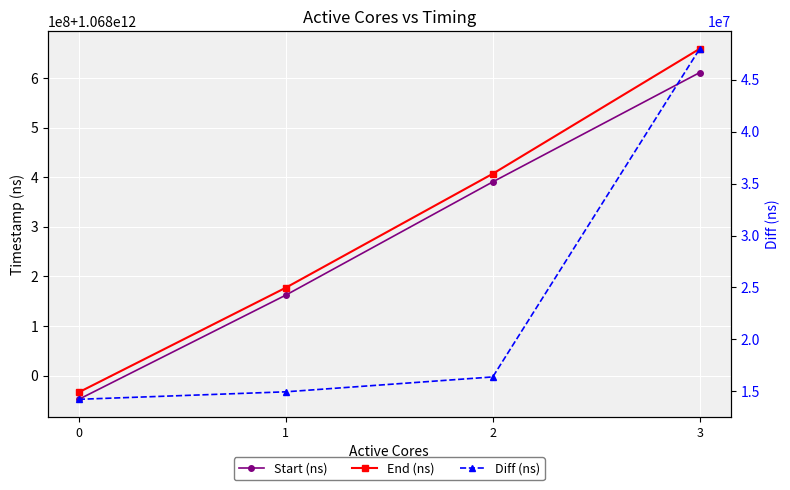

How many values in the End (ns) series are below 1068407096528?

2